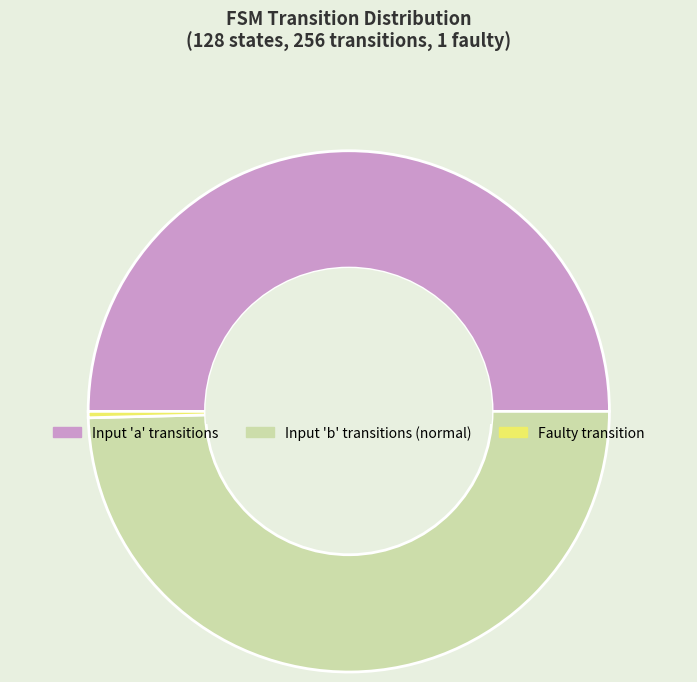

Does Faulty transition represent more than half of the total?

No